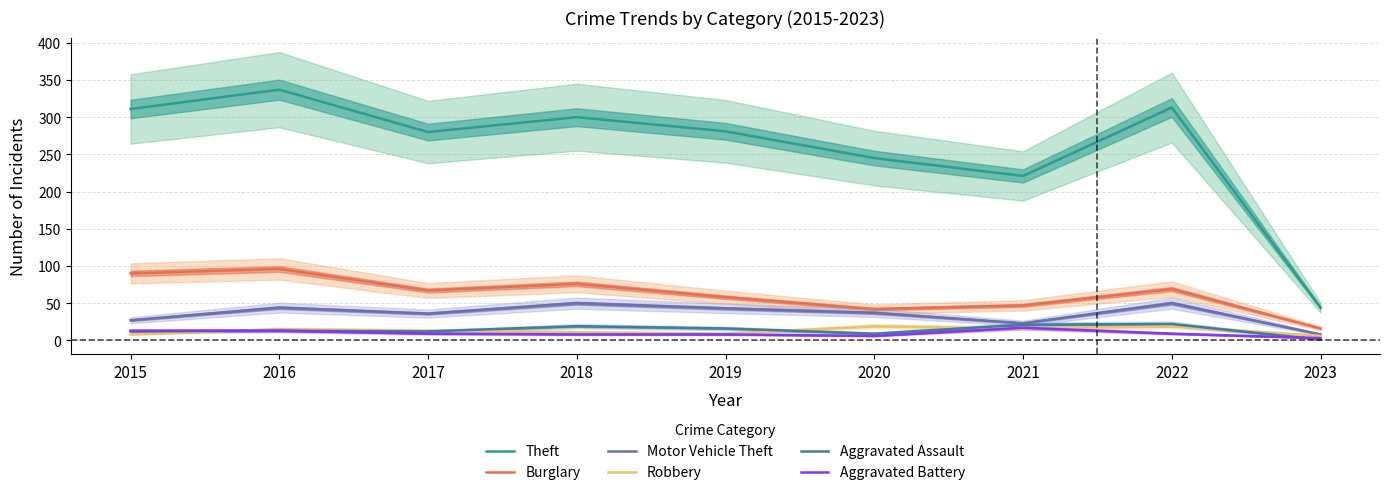

Rank the series by their maximum value, from highest to lowest.

Theft, Burglary, Motor Vehicle Theft, Aggravated Assault, Robbery, Aggravated Battery